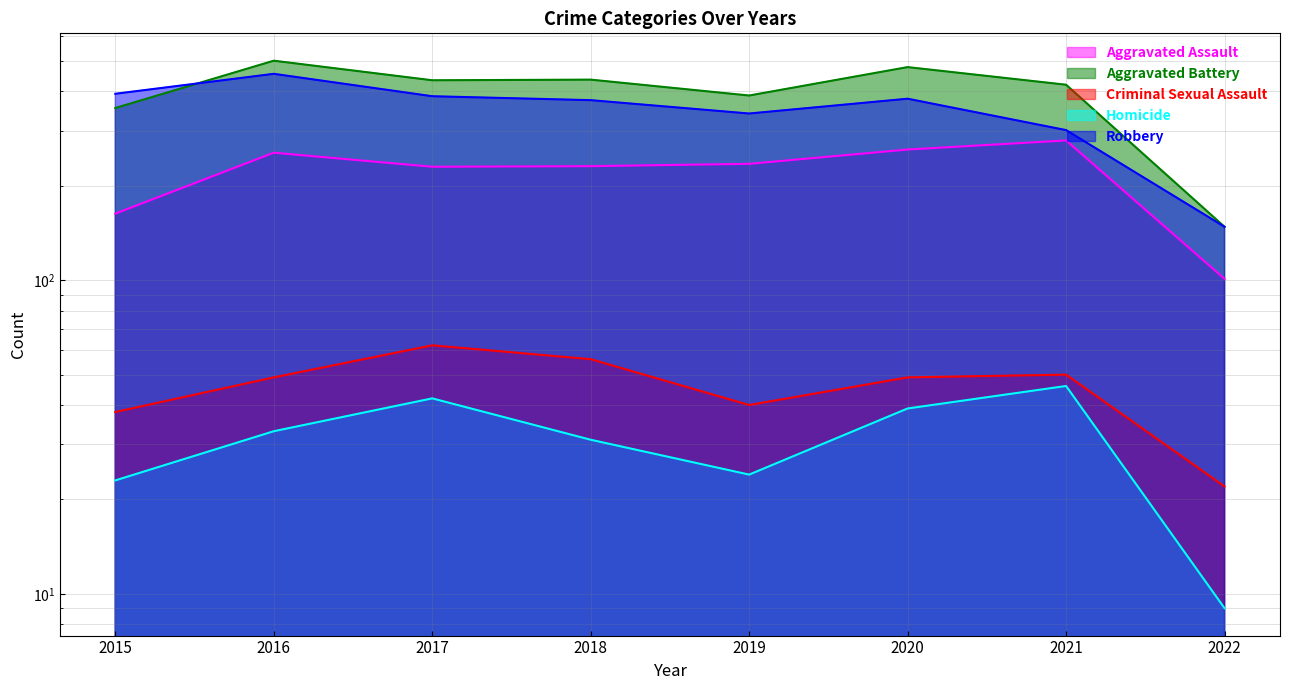

List the labels in order of Aggravated Assault value, largest first.

2021, 2020, 2016, 2019, 2018, 2017, 2015, 2022